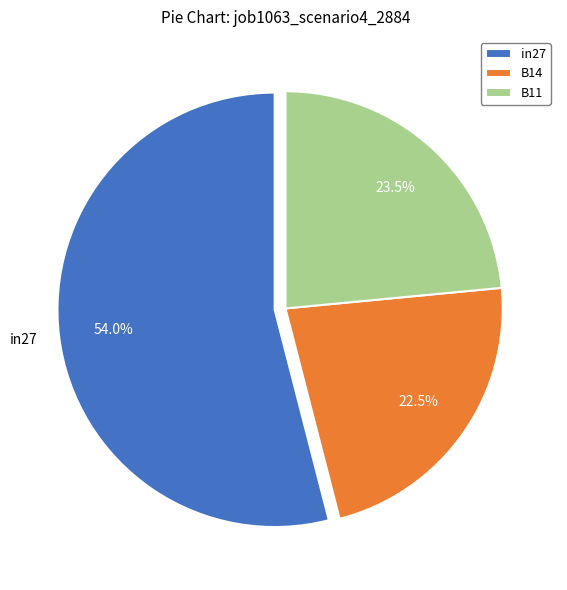

Rank the categories by value from lowest to highest.

B14, B11, in27